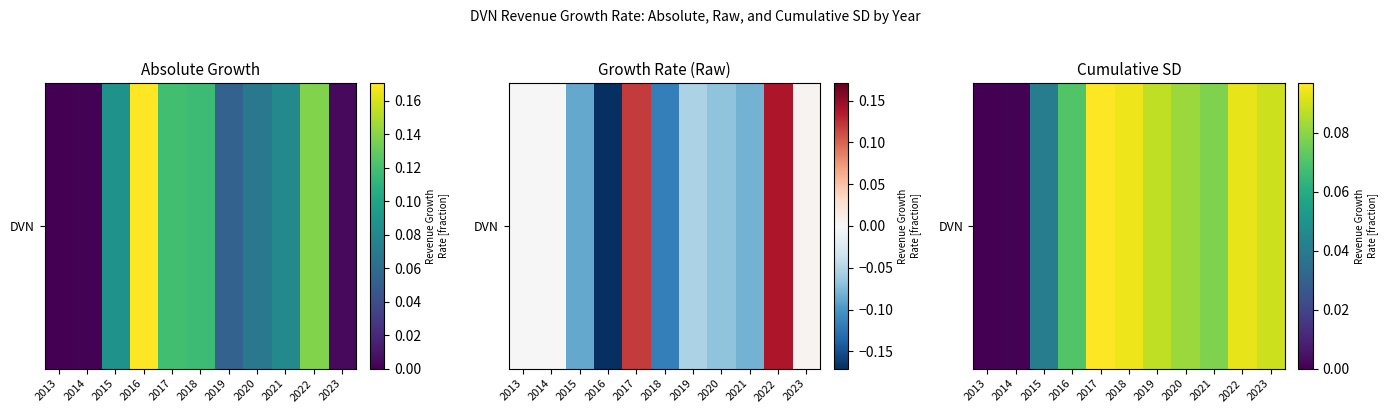

List the labels in order of value, smallest first.

2013, 2014, 2015, 2016, 2021, 2020, 2019, 2023, 2022, 2018, 2017